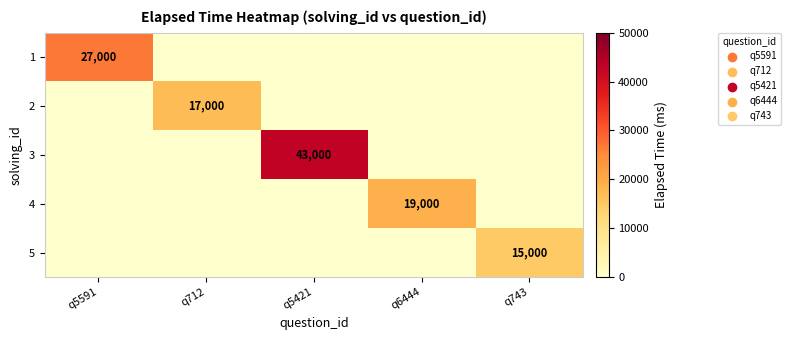

The 3 series shows 43000 at q5421. True or false?

True